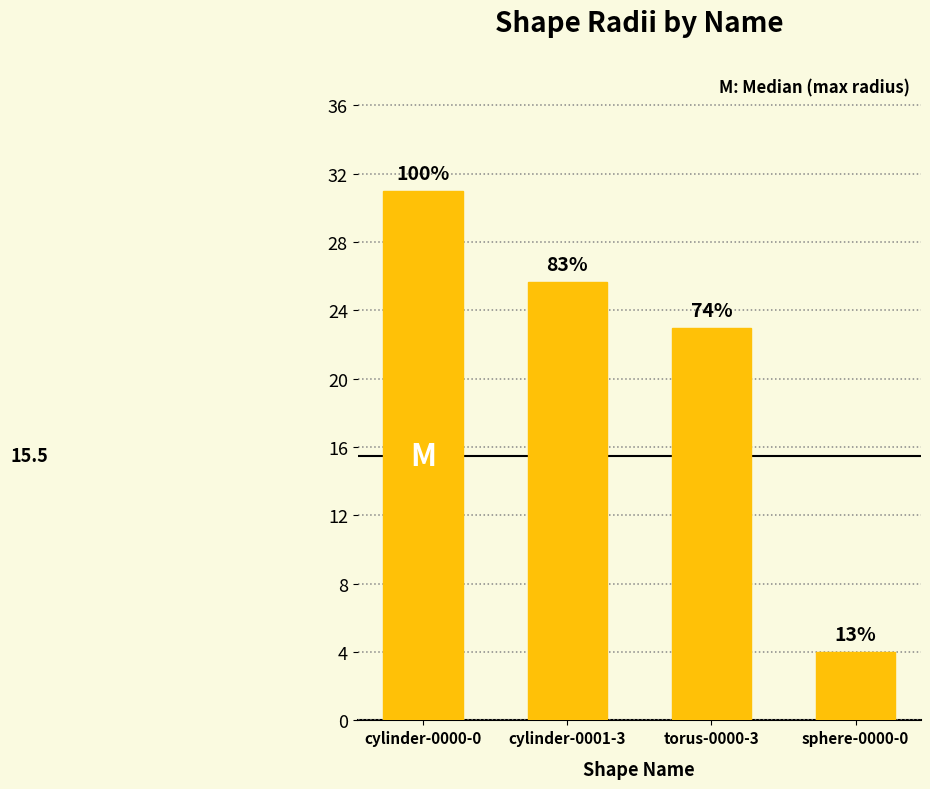

At which label does the data first exceed 25?

cylinder-0000-0